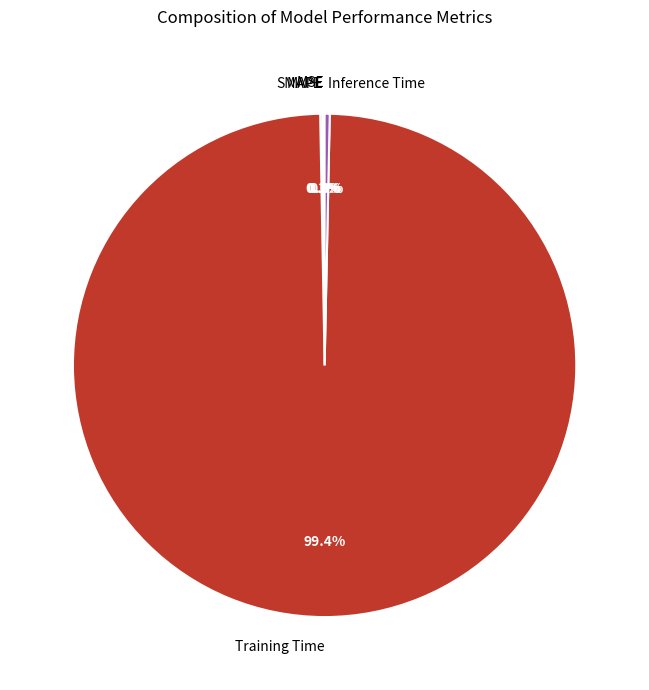

To the nearest percent, what is the difference between the largest and smallest slice percentages?

99%